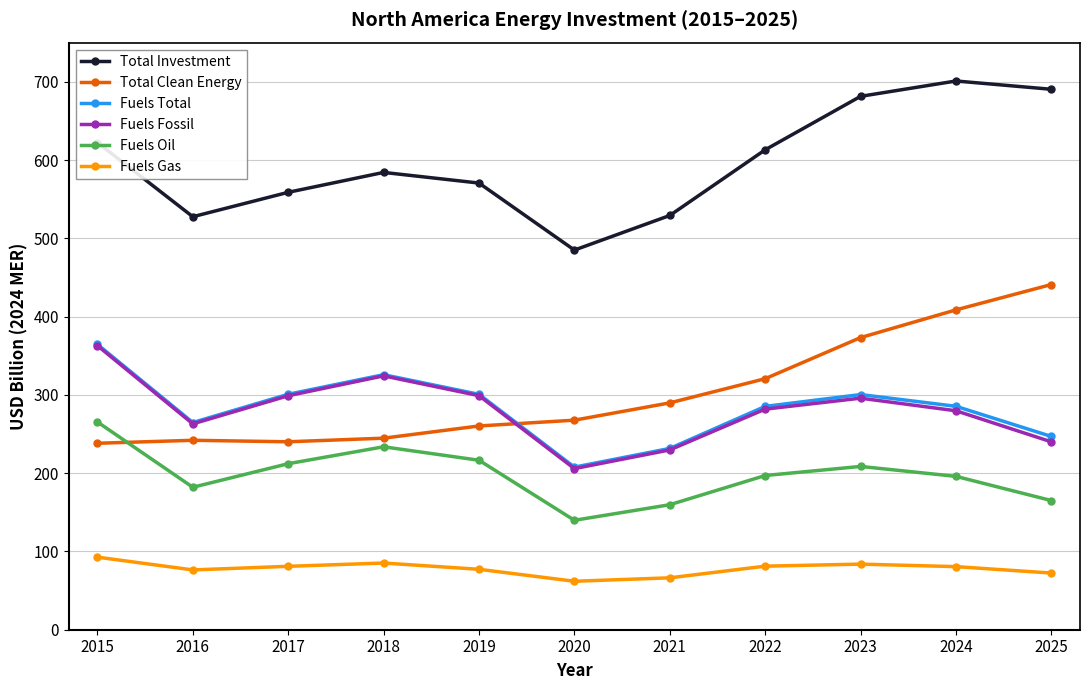

What is the sum of all Fuels Fossil values?

3080.9